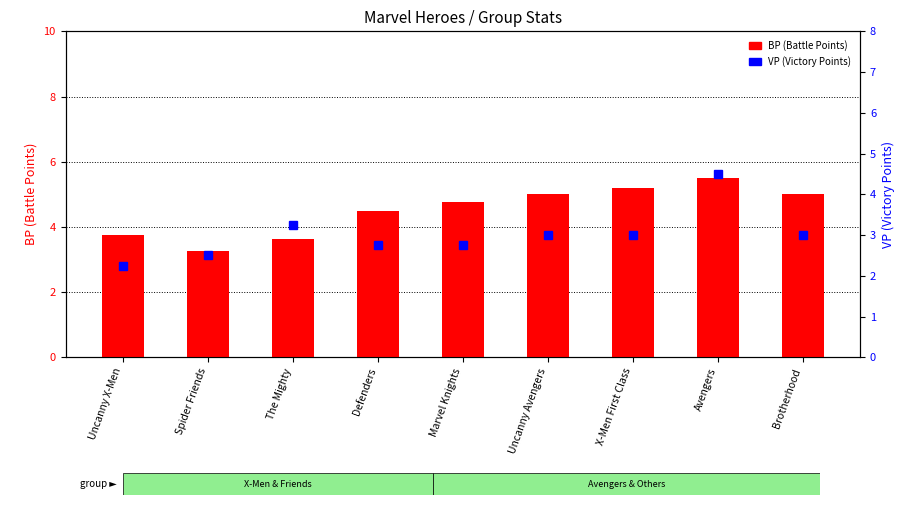

The value of BP (Battle Points) at Avengers is 3.5. True or false?

False